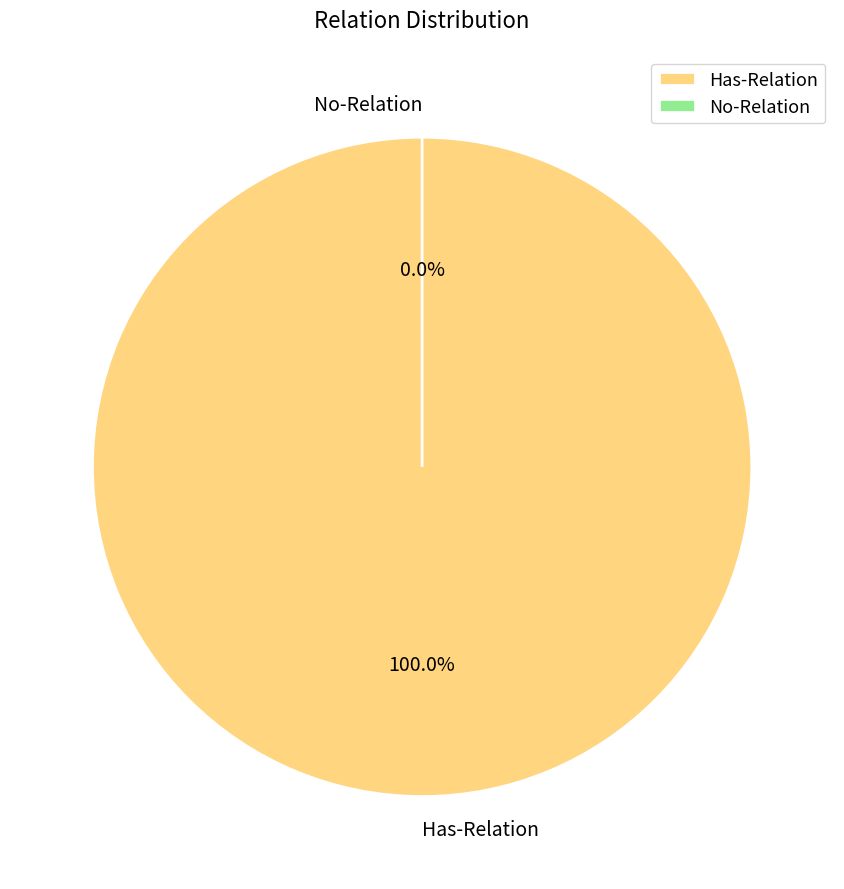

Rank the categories by value from lowest to highest.

No-Relation, Has-Relation